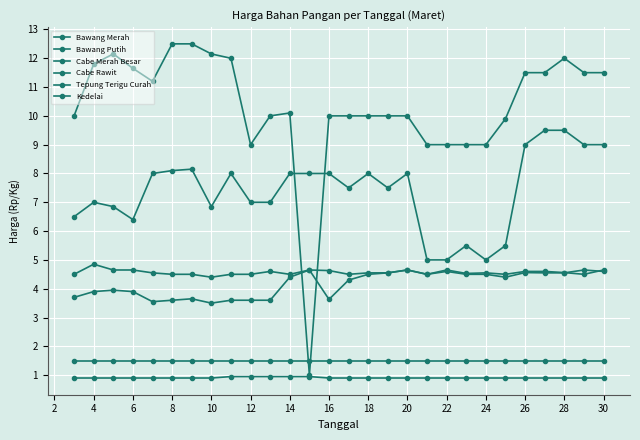

How many lines are shown in the chart?

6